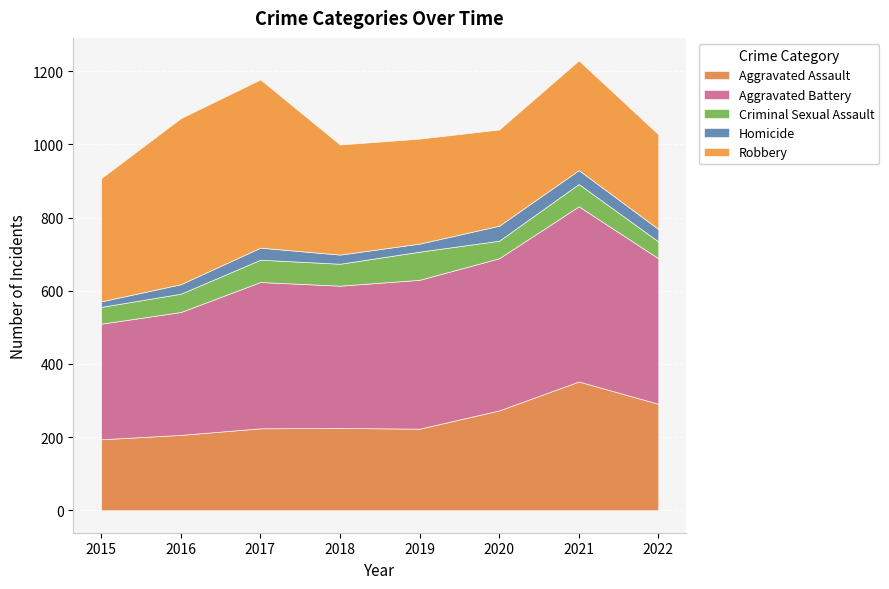

Where does the Robbery series first go above 301?

2015